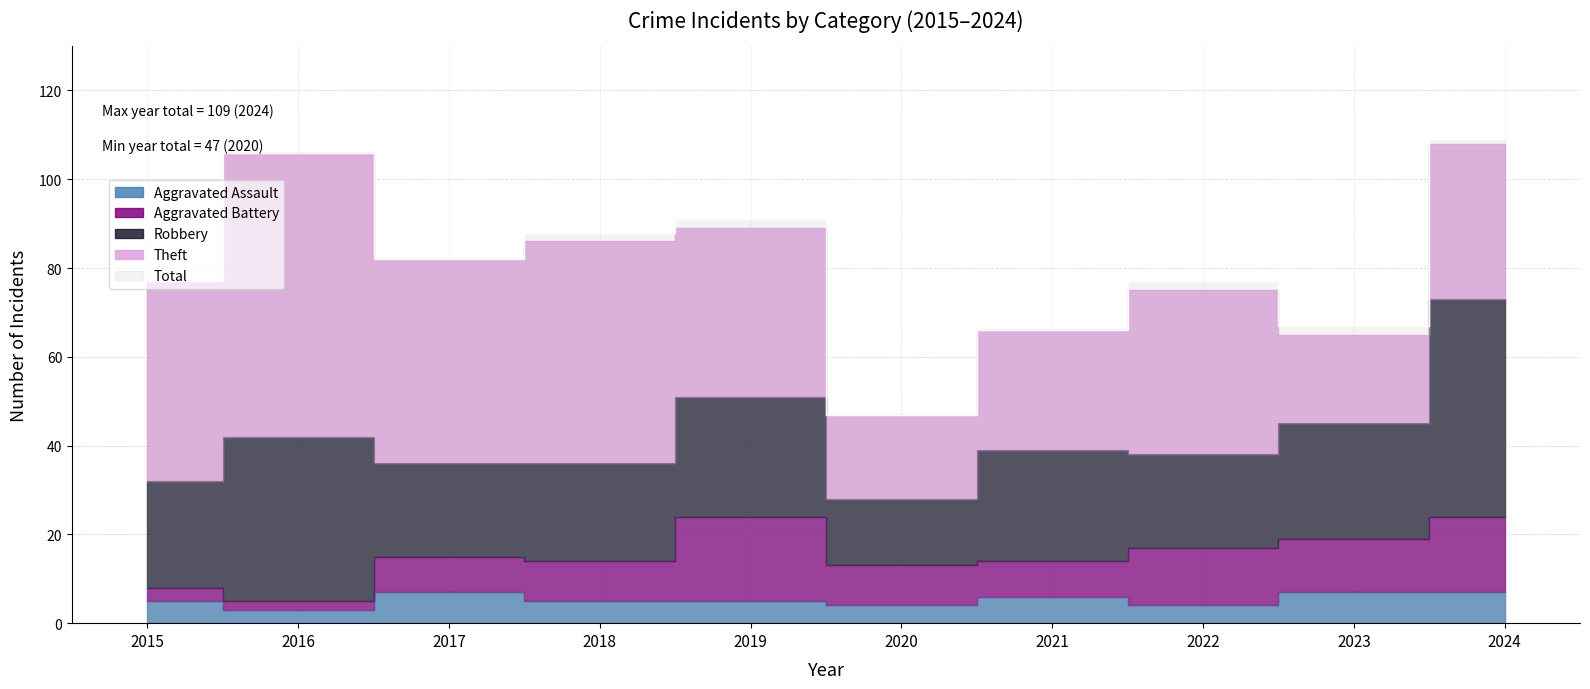

What is the greatest value displayed?

109